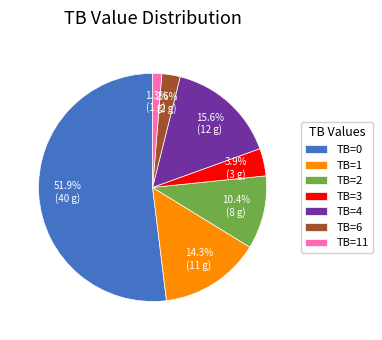

What is the largest slice in the pie chart?

TB=0